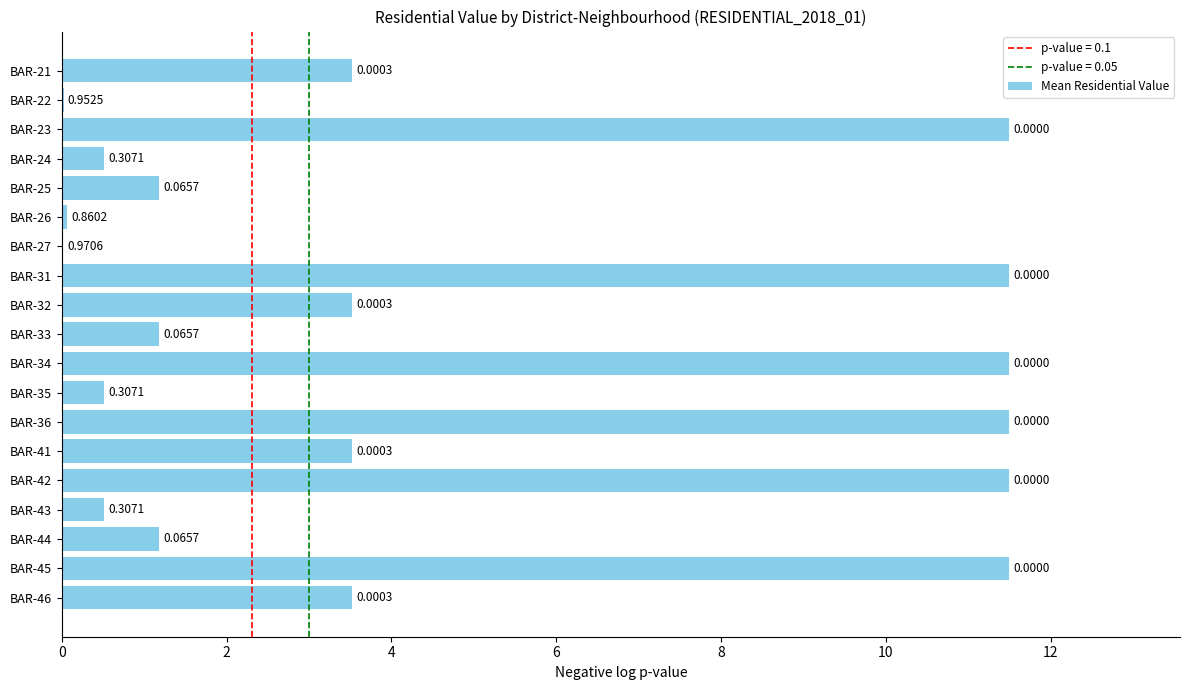

What is the change in value from BAR-25 to BAR-46?

+2.3